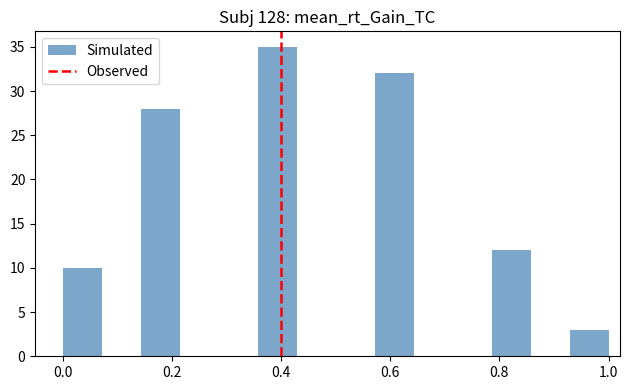

Read against the x-axis, roughly where is the centre of the tallest bar?

0.40